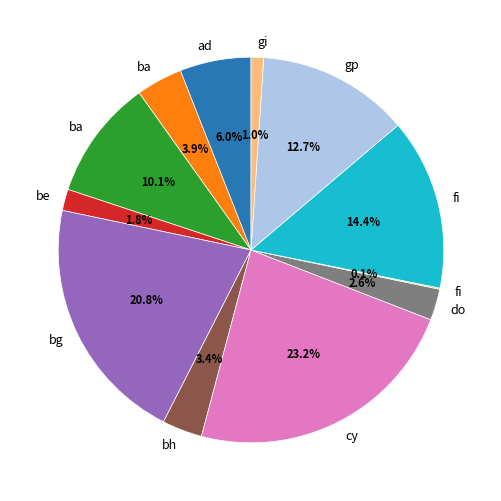

Is there any slice that represents more than half of the pie?

No